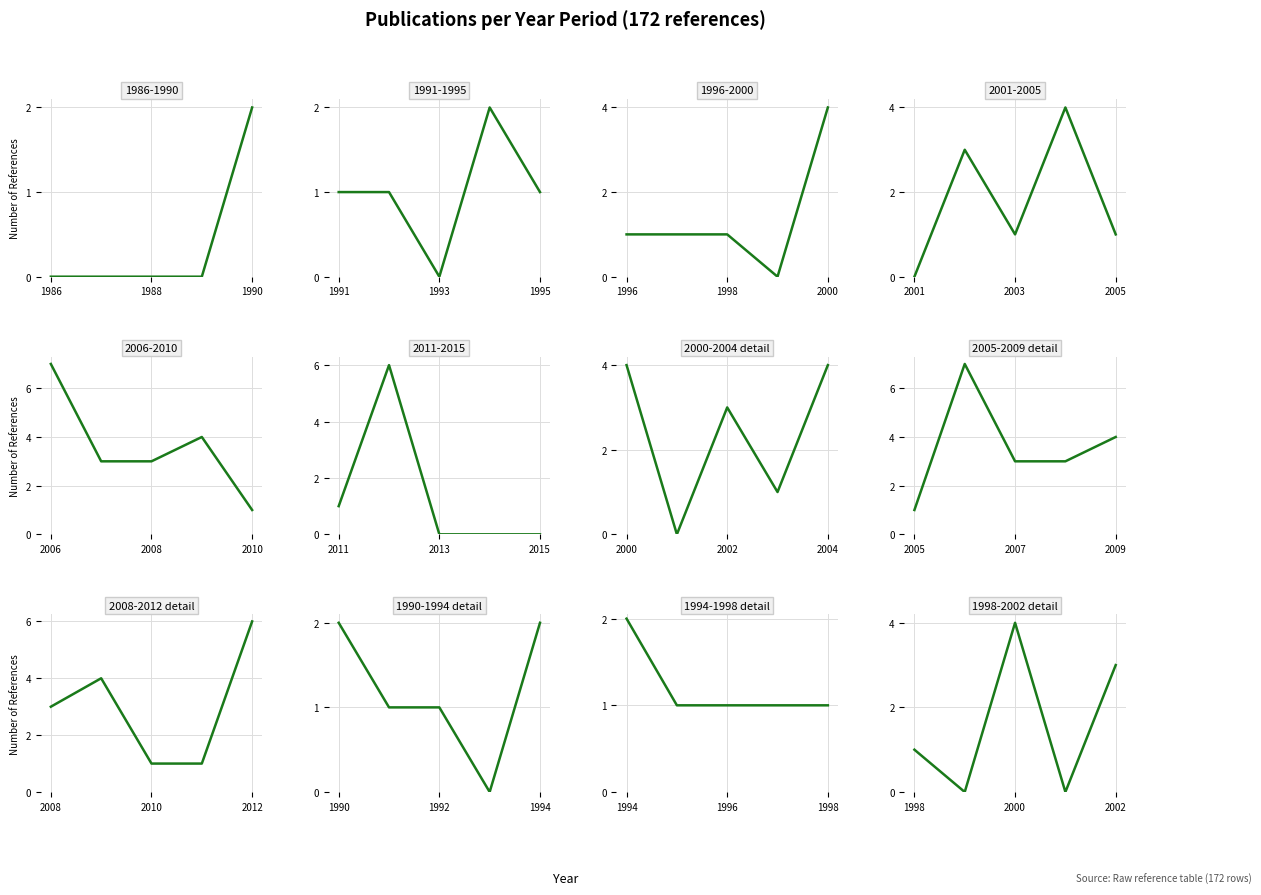

How many interior local valleys does the 1990-1994 detail series have?

1